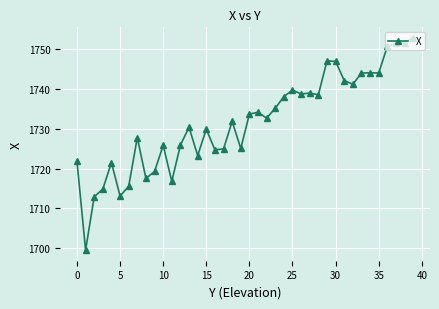

What is the value of the 29th point from the left?

1738.5